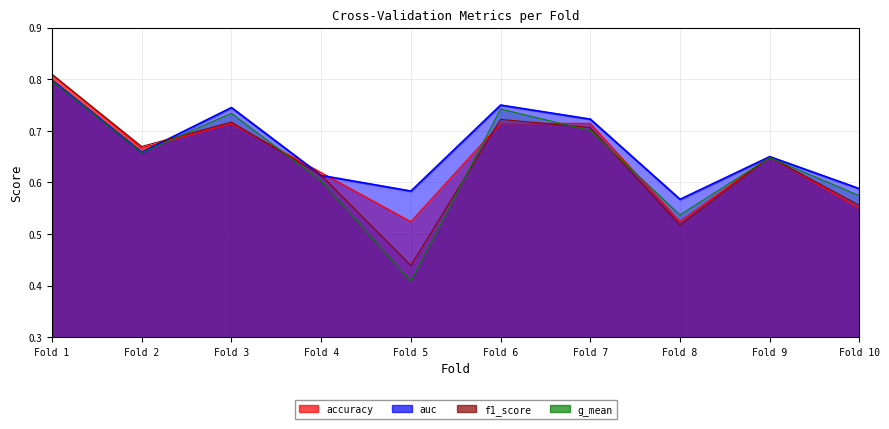

In auc, how many points are higher than both neighbors (excluding endpoints)?

3